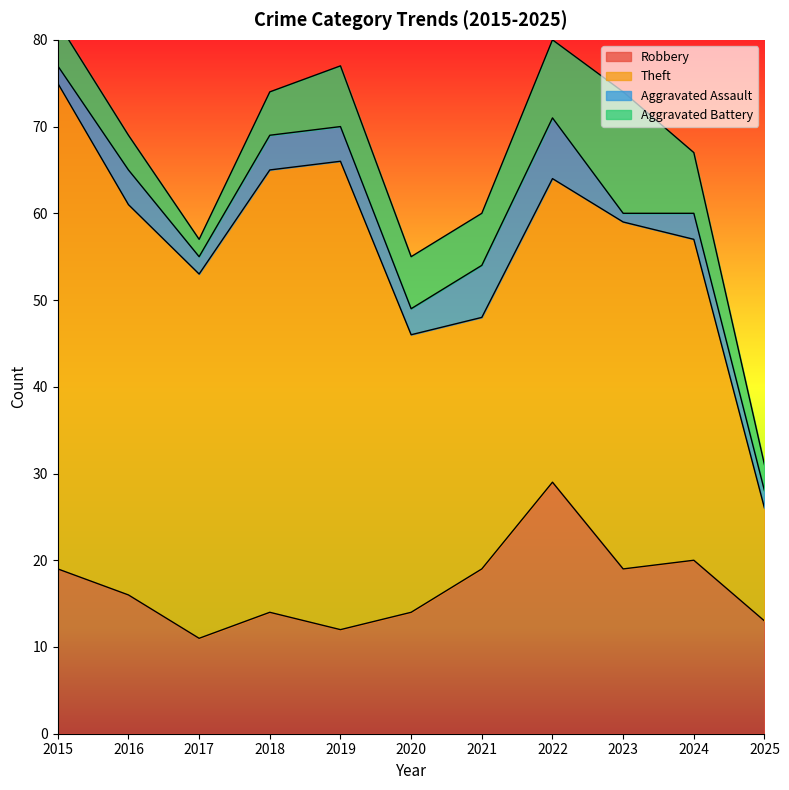

How many interior local valleys does the Robbery series have?

3